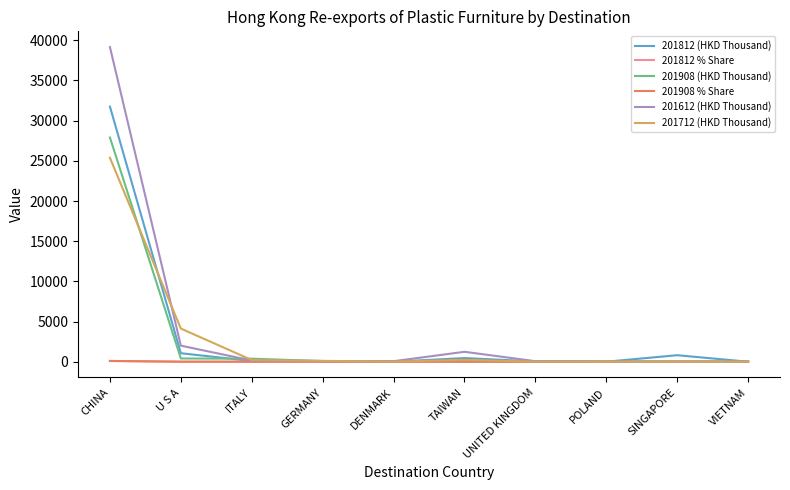

At which category is the sum across all series the highest?

CHINA